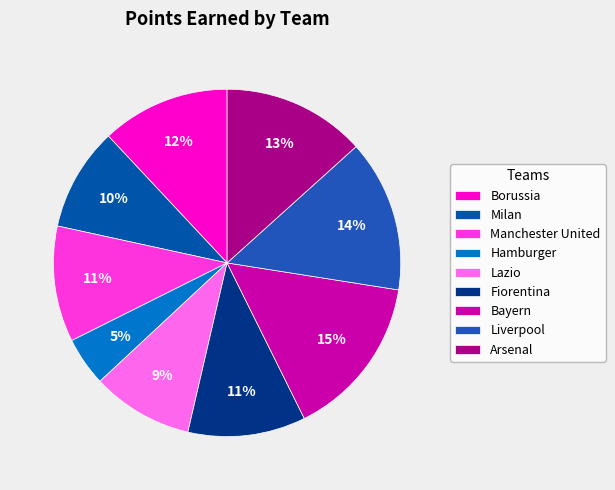

To the nearest percent, what is the average slice percentage?

11%